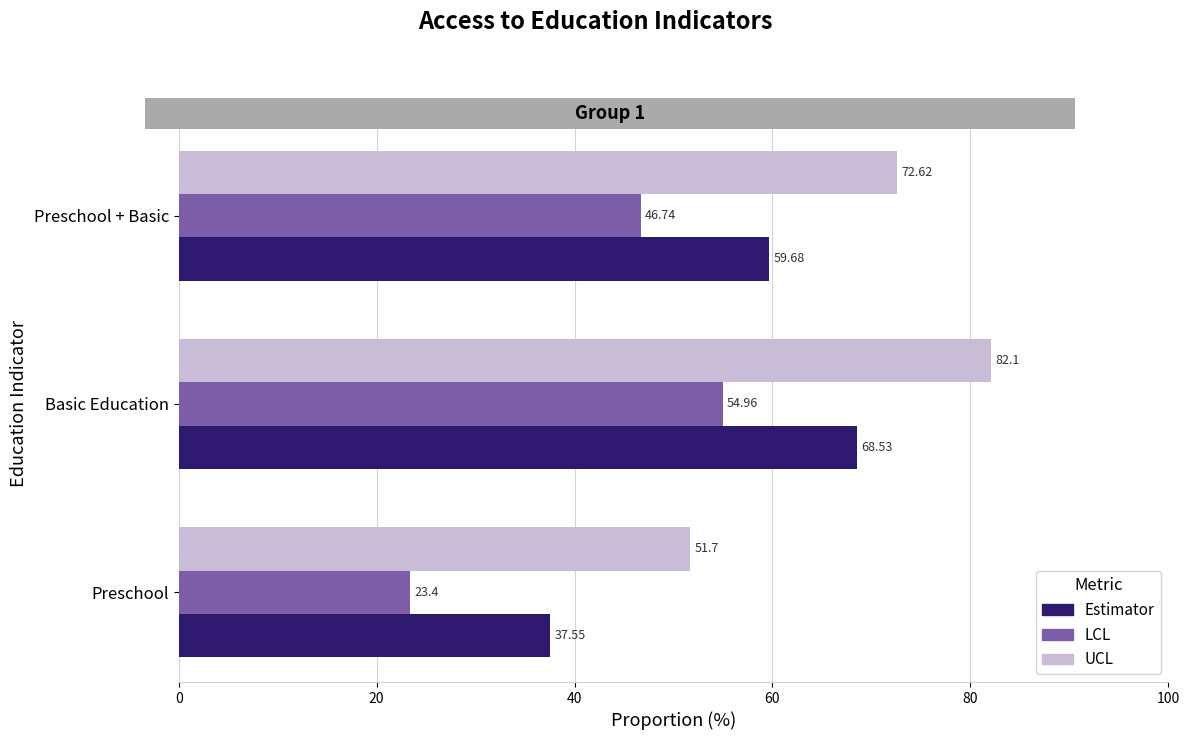

What is the sum of all LCL values?

125.1